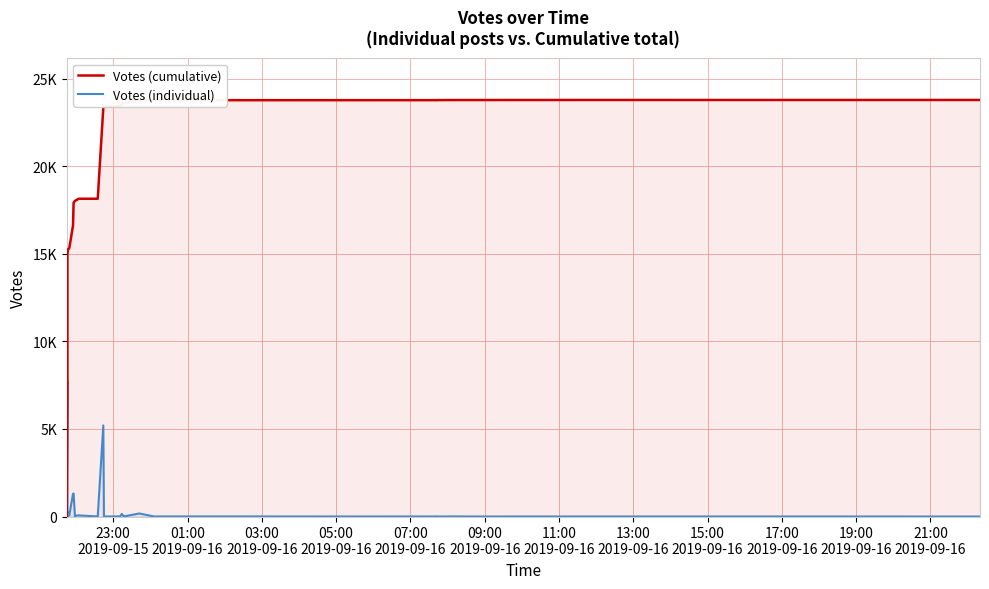

In Votes (individual), how many points are lower than both neighbors (excluding endpoints)?

10